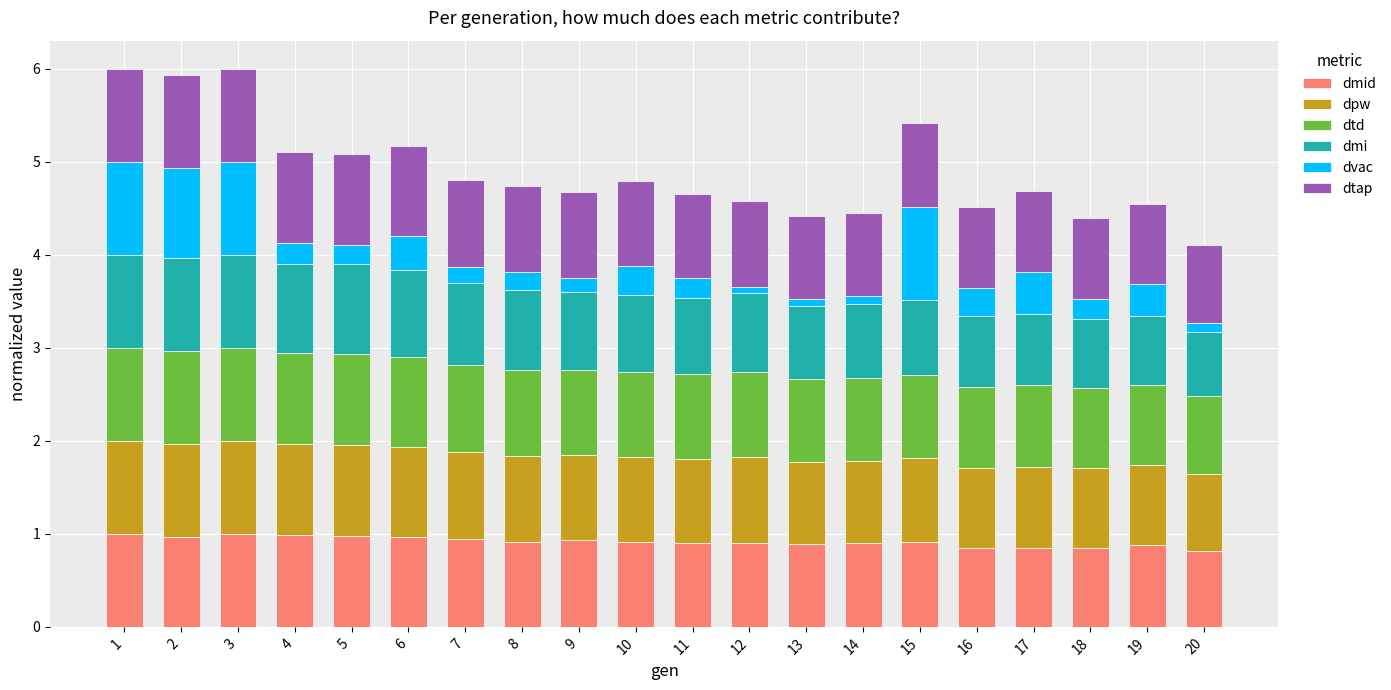

What is the total value across all series at 6?

5.2